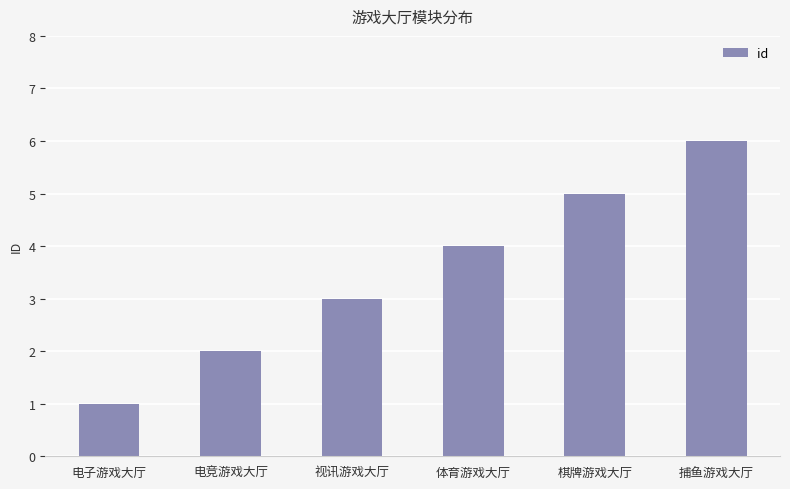

What is the value of the 1st bar from the left?

1